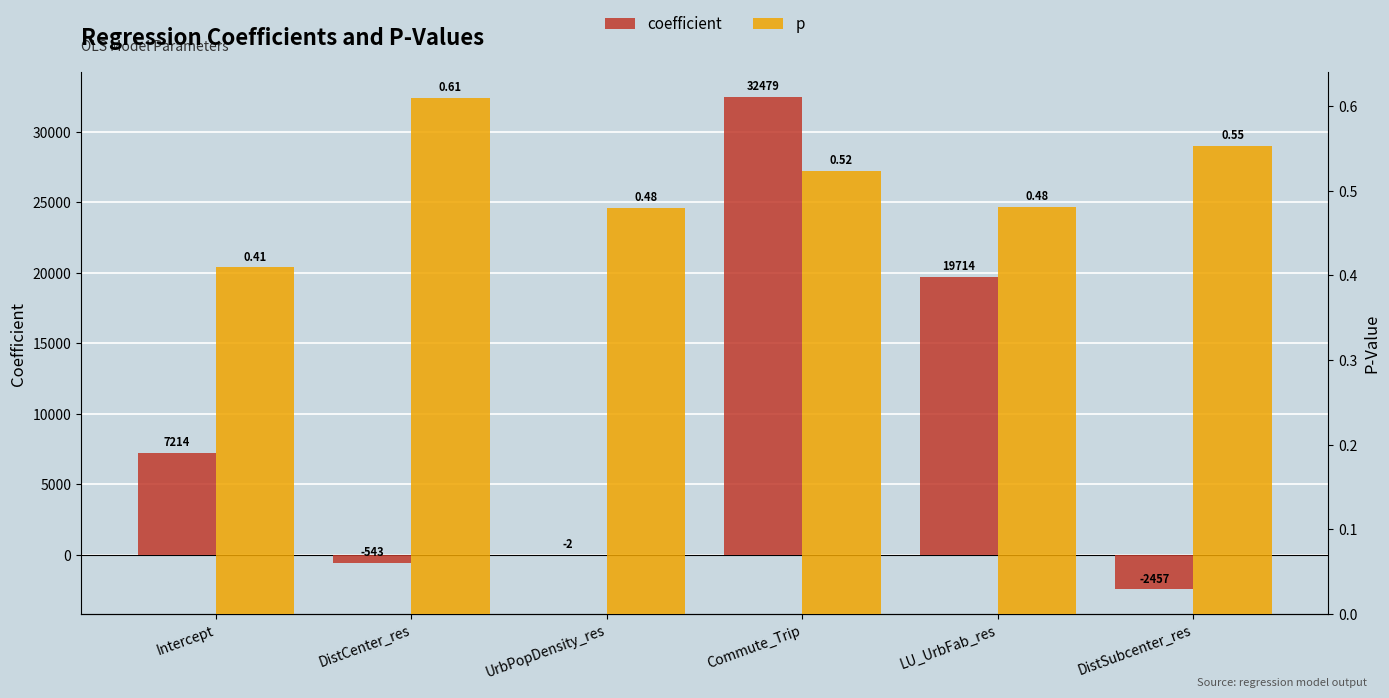

Which has a higher value, Commute_Trip or DistCenter_res?

Commute_Trip